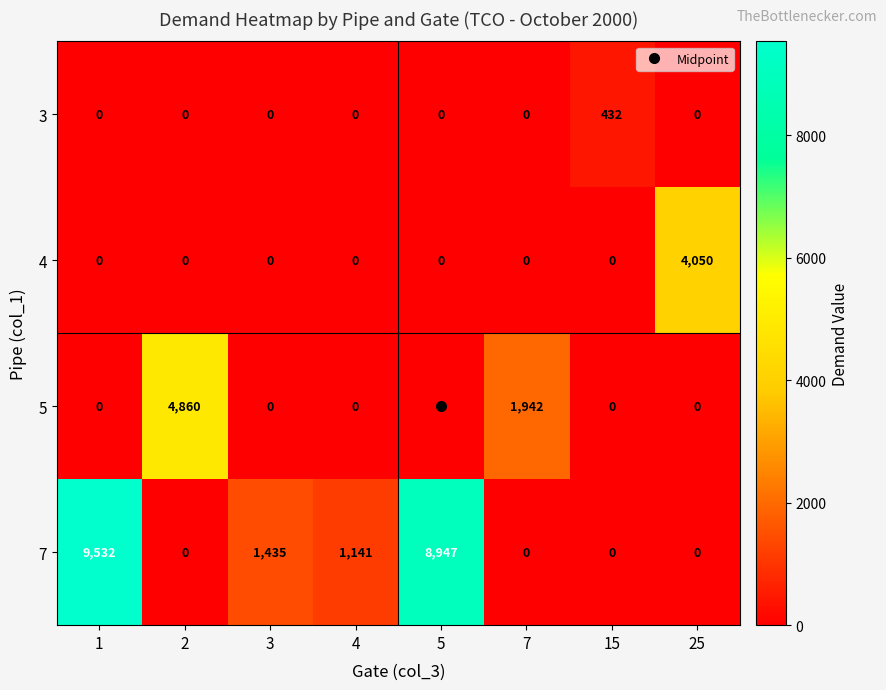

Which series has the largest range (max minus min)?

7